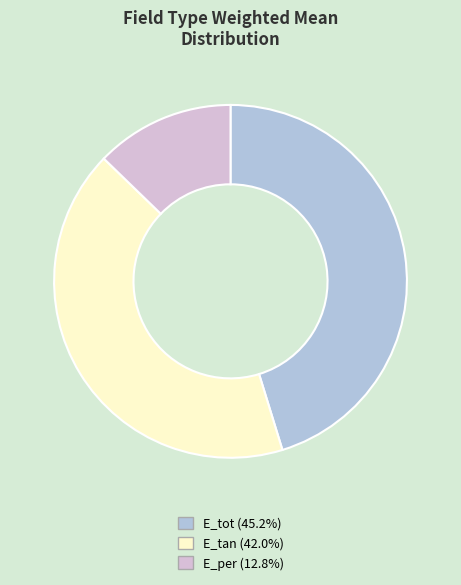

Between E_tot and E_per, which is larger?

E_tot